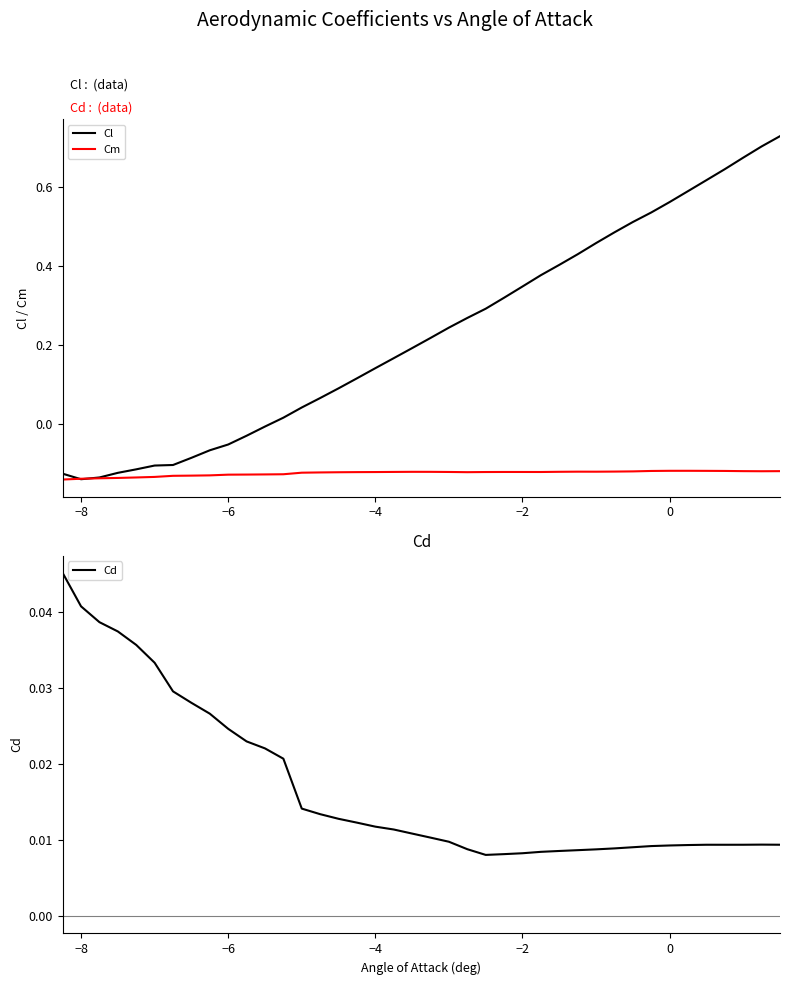

What is the minimum value shown in the chart?

-0.1